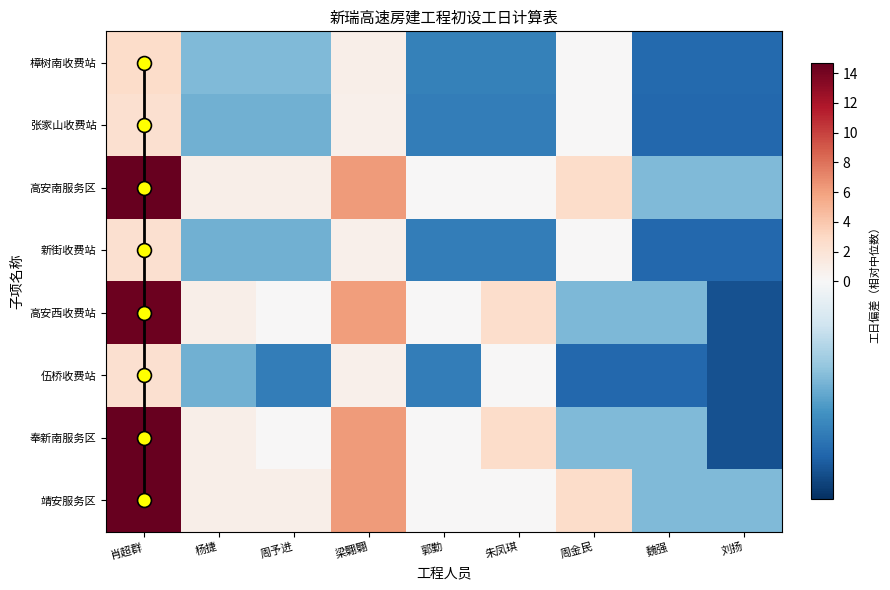

Reading left to right, list all the values displayed in this chart.

樟树南收费站: 肖超群=2.7	杨捷=-0.3	周予进=-0.3	梁翾翾=0.8	郭勤=-0.5	朱凤琪=-0.5	周金民=0.1	魏强=-0.6	刘扬=-0.6
张家山收费站: 肖超群=2.4	杨捷=-0.4	周予进=-0.4	梁翾翾=0.7	郭勤=-0.5	朱凤琪=-0.5	周金民=0.0	魏强=-0.6	刘扬=-0.6
高安南服务区: 肖超群=14.6	杨捷=0.8	周予进=0.8	梁翾翾=6.2	郭勤=0.0	朱凤琪=0.0	周金民=2.6	魏强=-0.3	刘扬=-0.3
新街收费站: 肖超群=2.4	杨捷=-0.4	周予进=-0.4	梁翾翾=0.7	郭勤=-0.5	朱凤琪=-0.5	周金民=0.0	魏强=-0.6	刘扬=-0.6
高安西收费站: 肖超群=14.4	杨捷=0.8	周予进=0.0	梁翾翾=6.1	郭勤=0.0	朱凤琪=2.6	周金民=-0.3	魏强=-0.3	刘扬=-0.7
伍桥收费站: 肖超群=2.4	杨捷=-0.4	周予进=-0.5	梁翾翾=0.7	郭勤=-0.5	朱凤琪=0.0	周金民=-0.6	魏强=-0.6	刘扬=-0.7
奉新南服务区: 肖超群=14.6	杨捷=0.8	周予进=0.0	梁翾翾=6.2	郭勤=0.0	朱凤琪=2.6	周金民=-0.3	魏强=-0.3	刘扬=-0.7
靖安服务区: 肖超群=14.6	杨捷=0.8	周予进=0.8	梁翾翾=6.2	郭勤=0.0	朱凤琪=0.0	周金民=2.6	魏强=-0.3	刘扬=-0.3